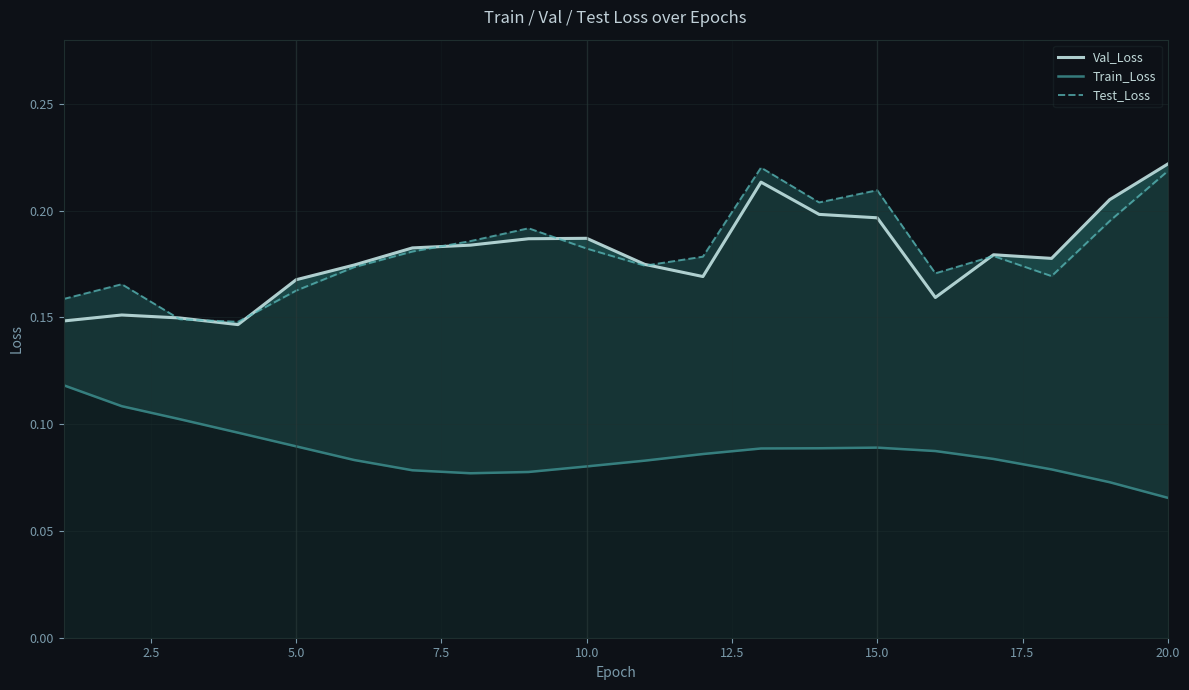

Count the number of categories in the chart.

20